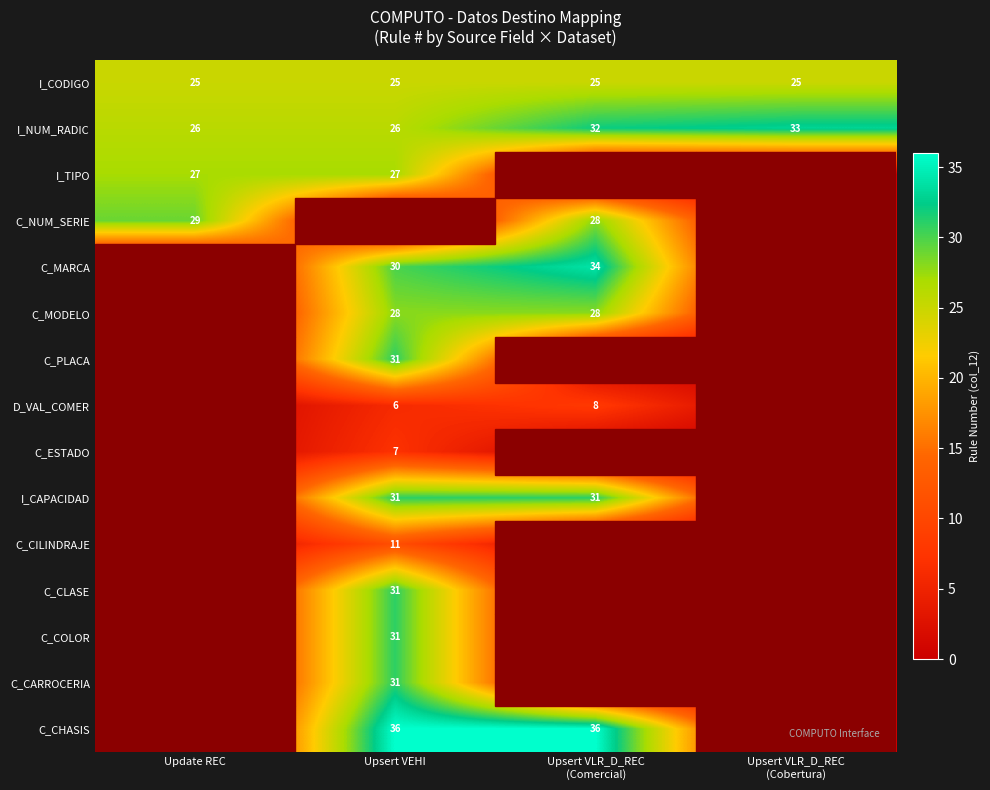

True or false: C_CARROCERIA has a value of 44 at Upsert VEHI.

False